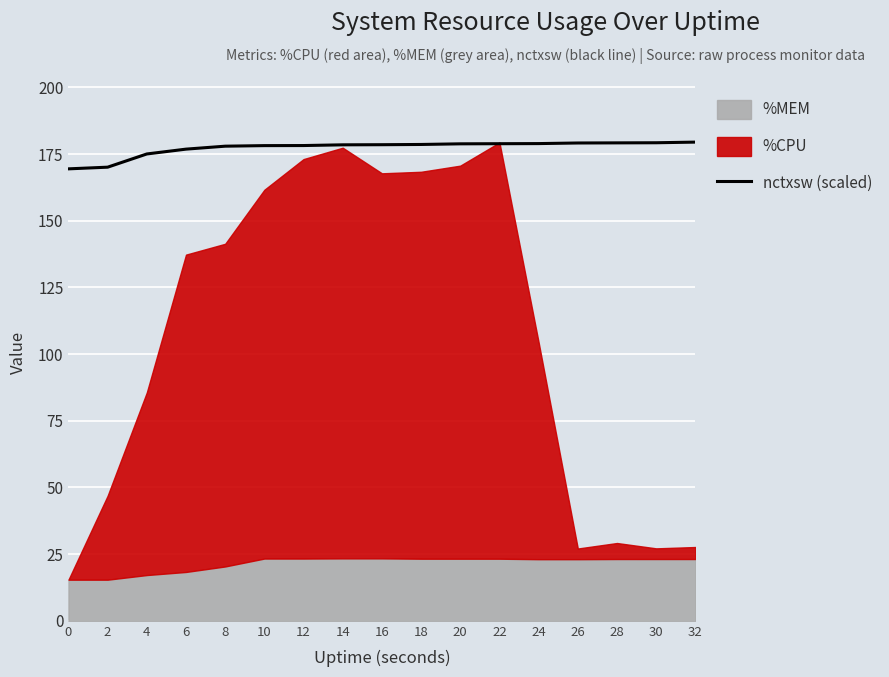

Does the chart display data point markers on the line(s)?

No